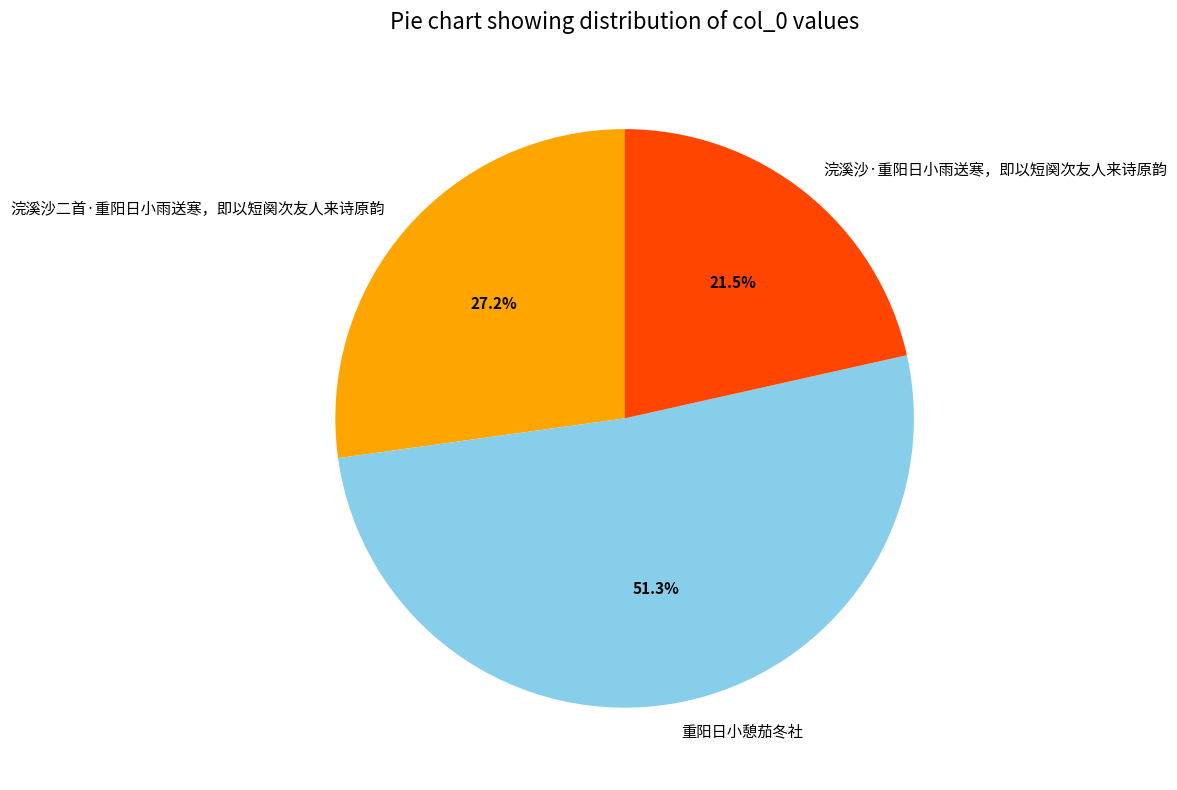

Rank the categories by value from highest to lowest.

重阳日小憩茄冬社, 浣溪沙二首·重阳日小雨送寒，即以短阕次友人来诗原韵, 浣溪沙·重阳日小雨送寒，即以短阕次友人来诗原韵